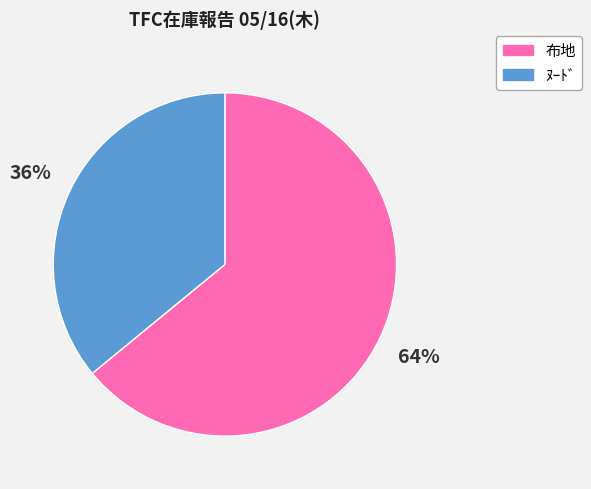

Count the number of slices in the pie.

2